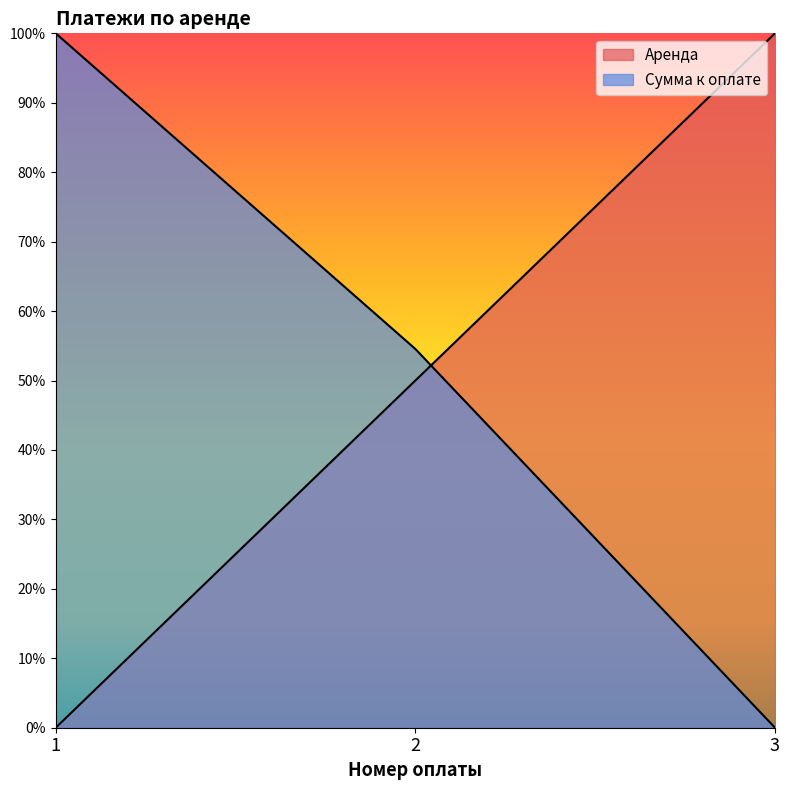

Rank the series at 1 from lowest to highest value.

Аренда, Сумма к оплате